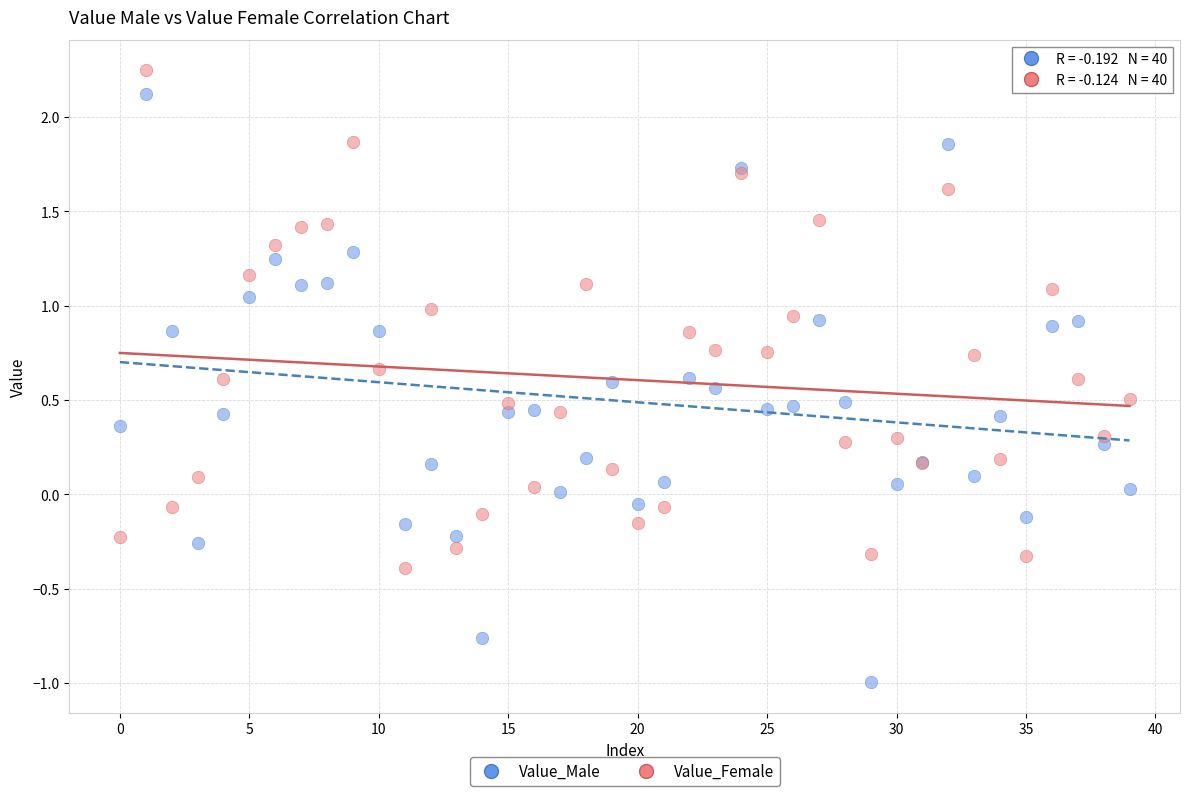

Which series has the largest Y range (max minus min)?

Value_Male